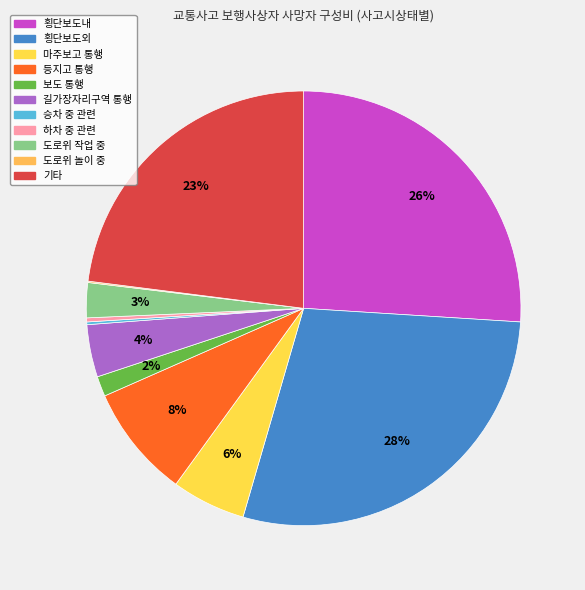

True or false: 길가장자리구역 통행 accounts for 4% of the total.

True